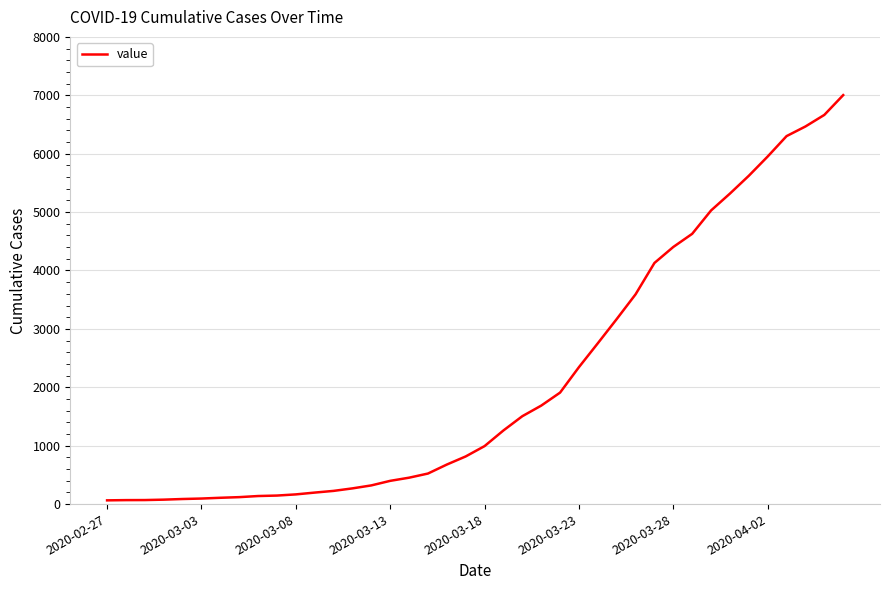

What is the difference between the maximum and minimum values?

6939